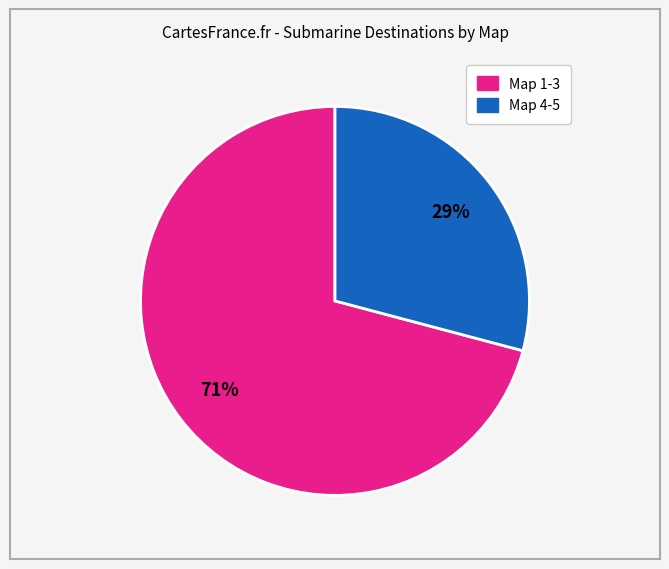

Is there a majority slice in this chart?

Yes